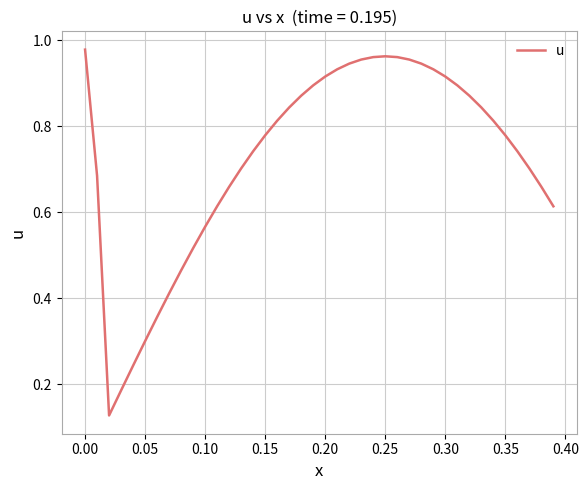

What is the sum of all values?

29.0